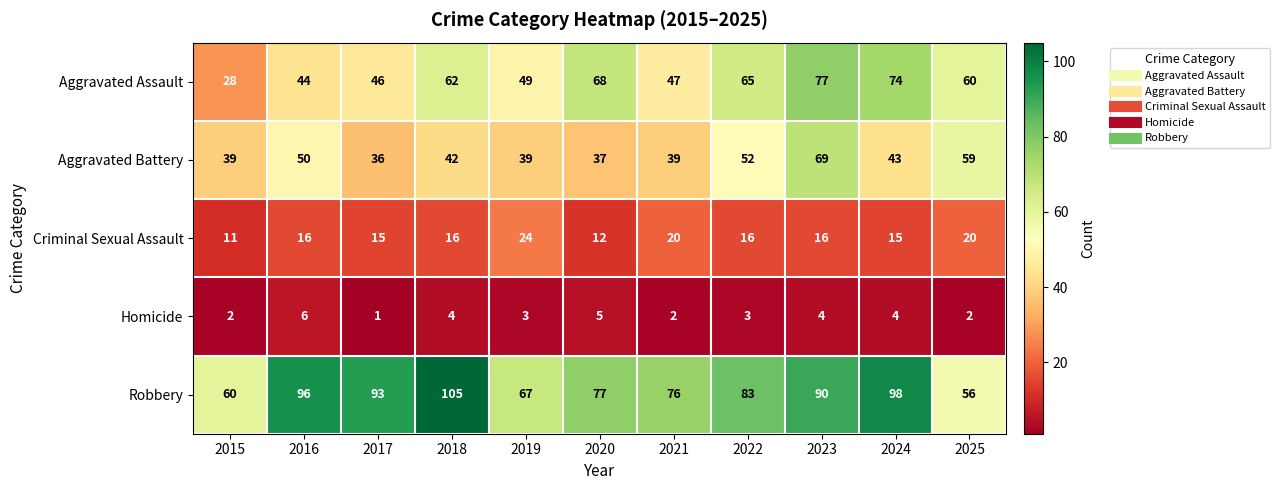

At 2016, list the series in order from largest to smallest.

Robbery, Aggravated Battery, Aggravated Assault, Criminal Sexual Assault, Homicide